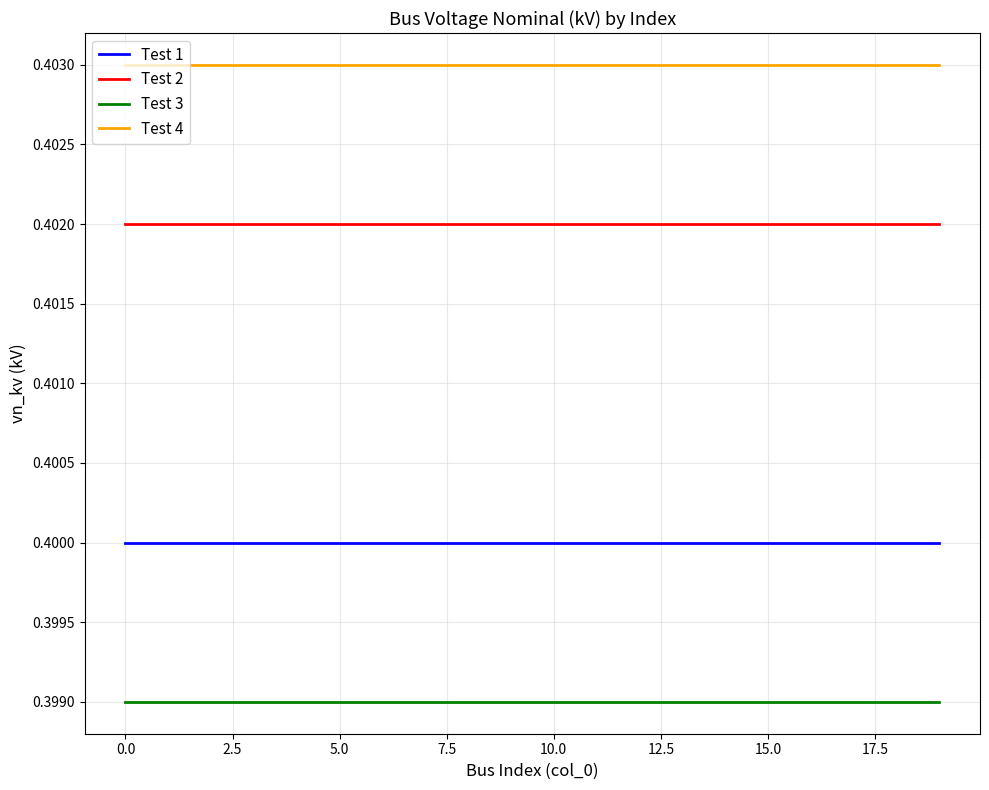

Which series has the largest total across all categories?

Test 4